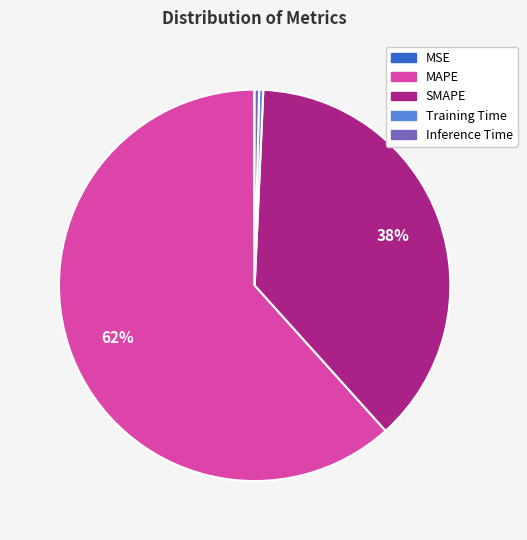

Which slice is the largest?

MAPE